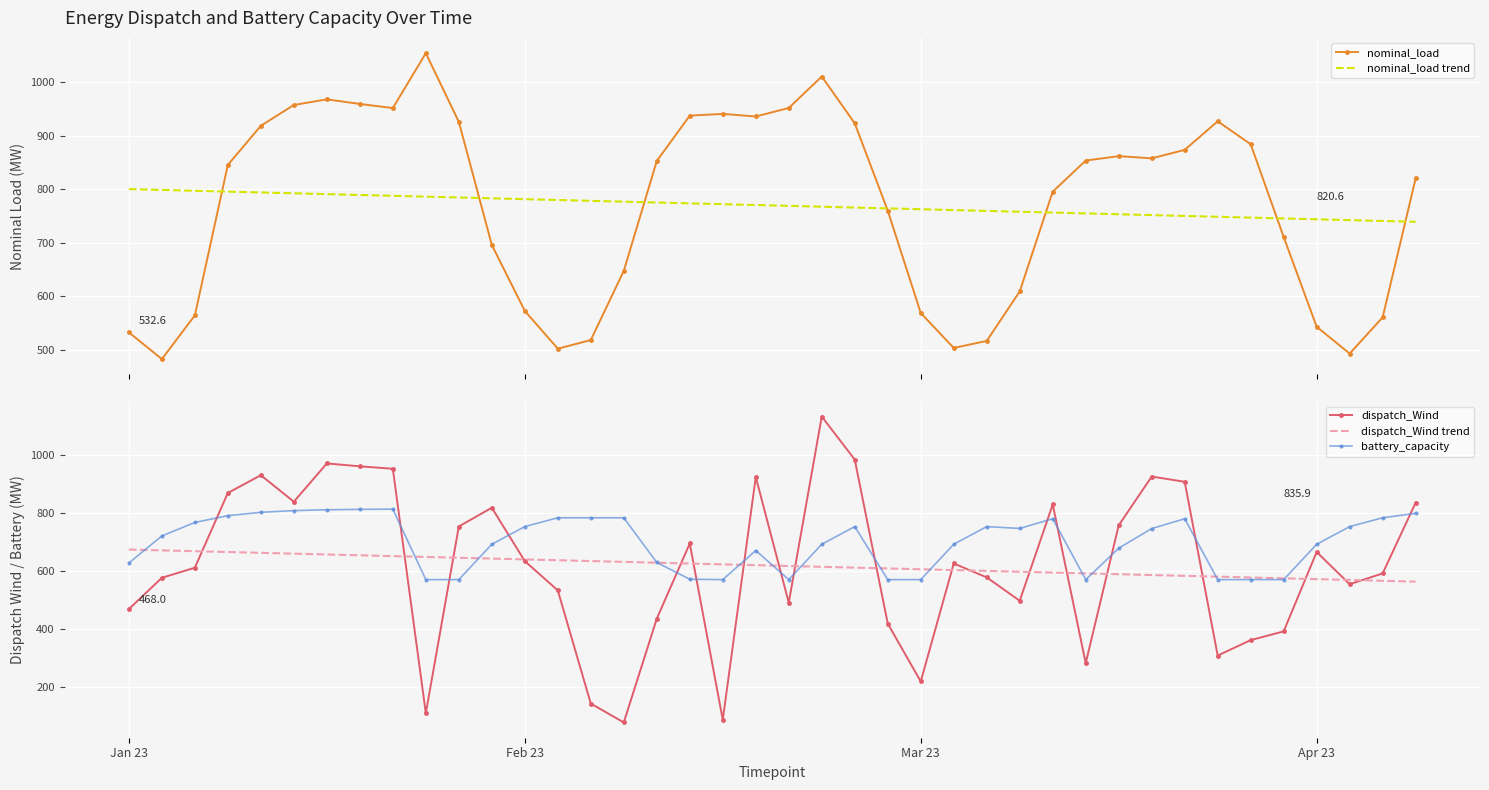

Which series has the largest range (max minus min)?

dispatch_Wind